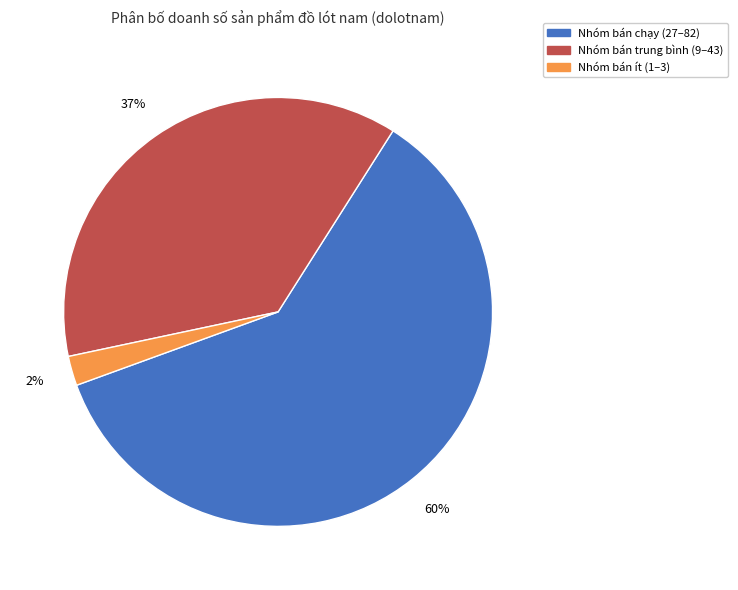

Is there any slice that represents more than half of the pie?

Yes